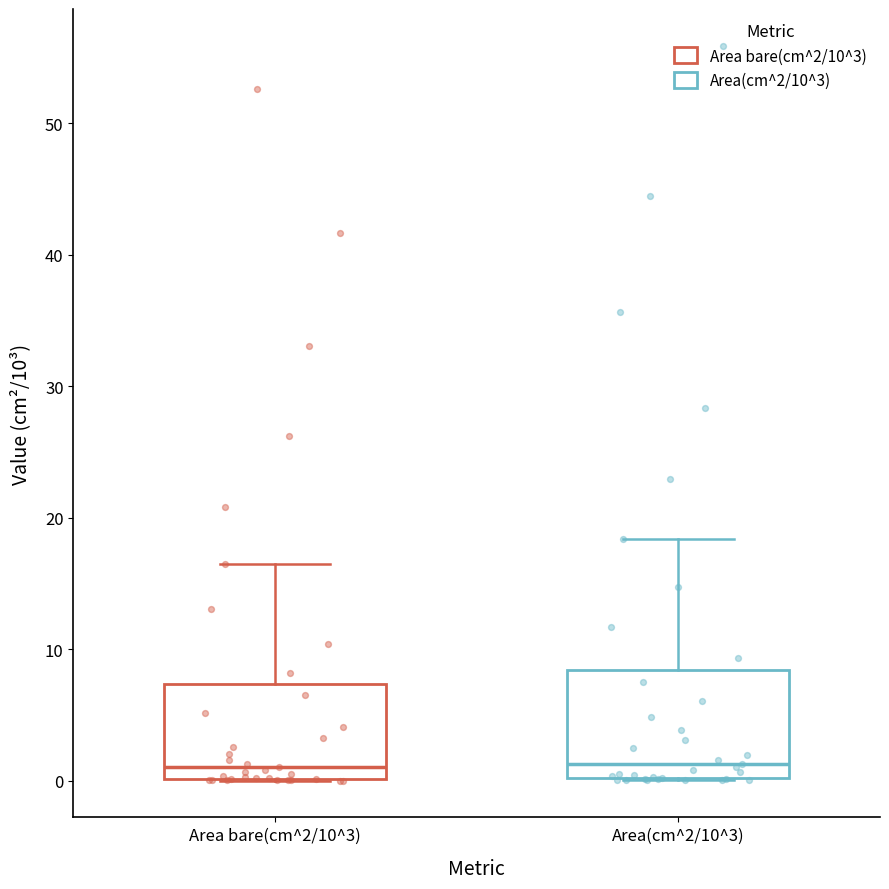

Reading left to right, transcribe this box plot: for each box, give where its median line is, the range the box spans, and where its two whiskers end, as read against the y-axis. The values are not printed on the chart, so give them approximately, as read against the axis.

Area bare(cm^2/10^3): median 1, box 0 to 7, whiskers 0 to 17
Area(cm^2/10^3): median 1, box 0 to 8, whiskers 0 to 18